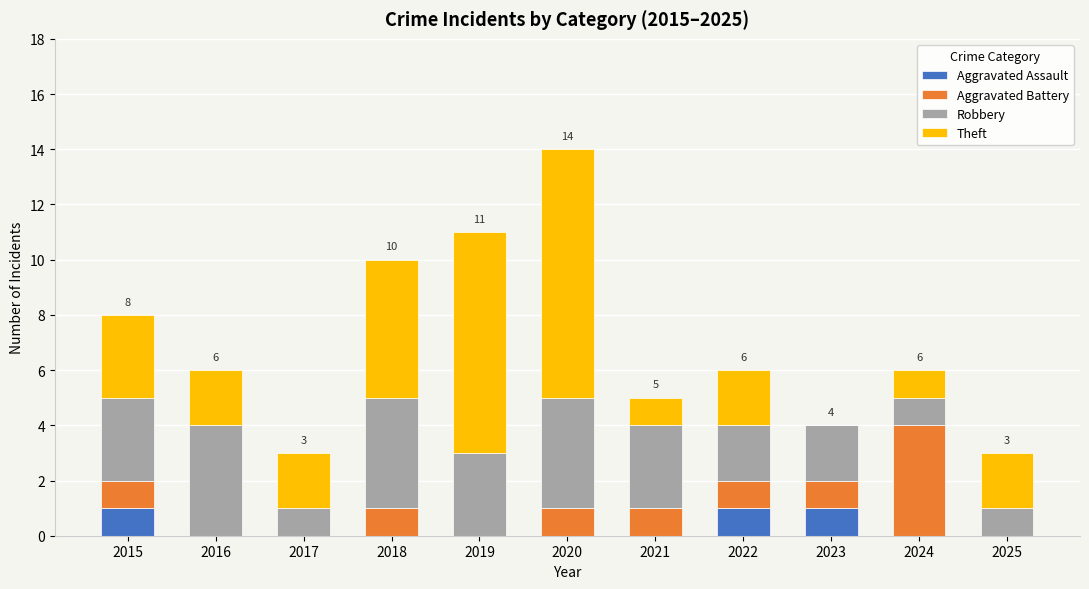

The value of Aggravated Assault at 2020 is 1. True or false?

False